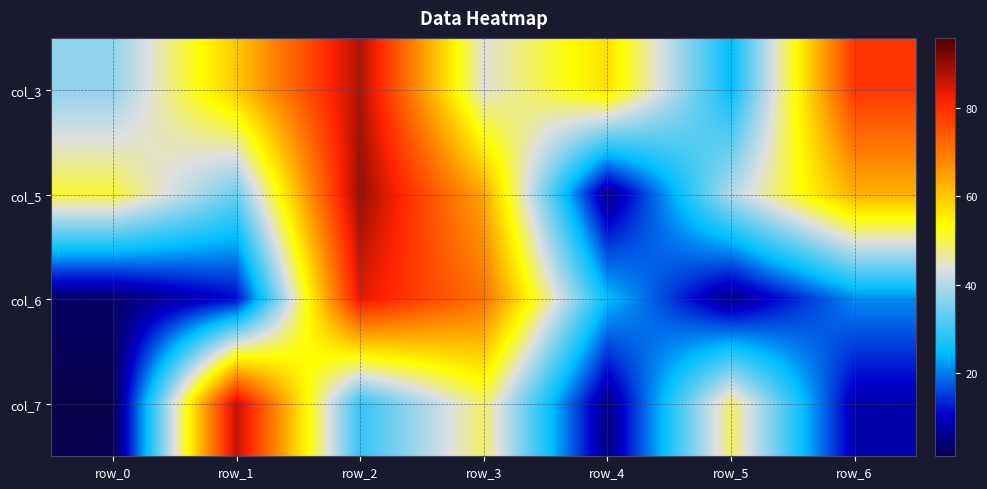

What is the greatest value displayed?

90